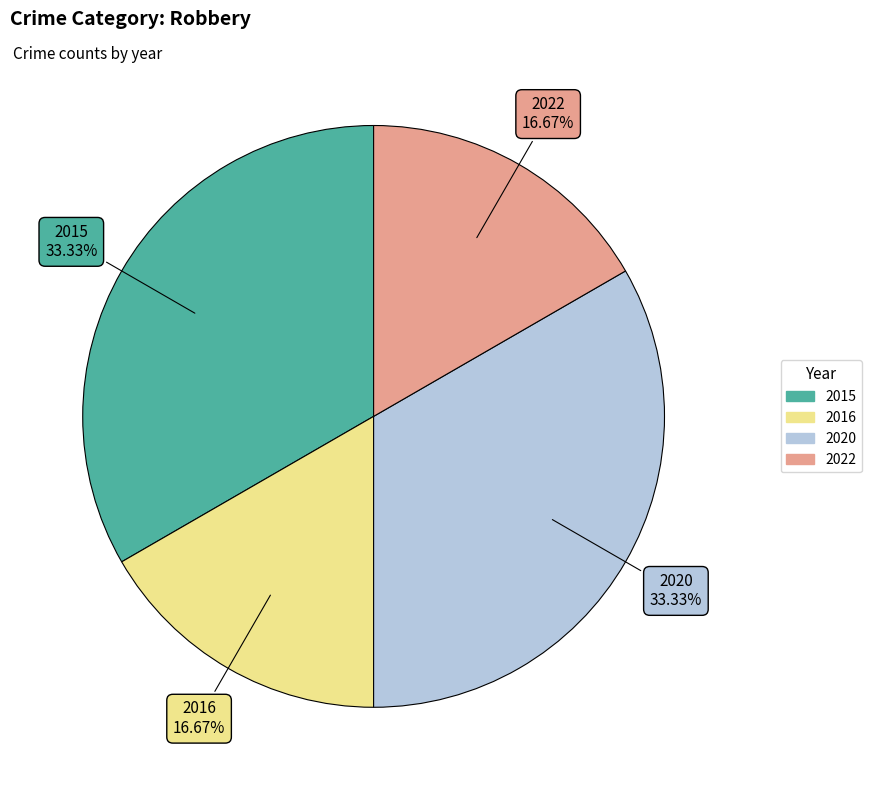

To the nearest percent, what is the difference between the largest and smallest slice percentages?

17%